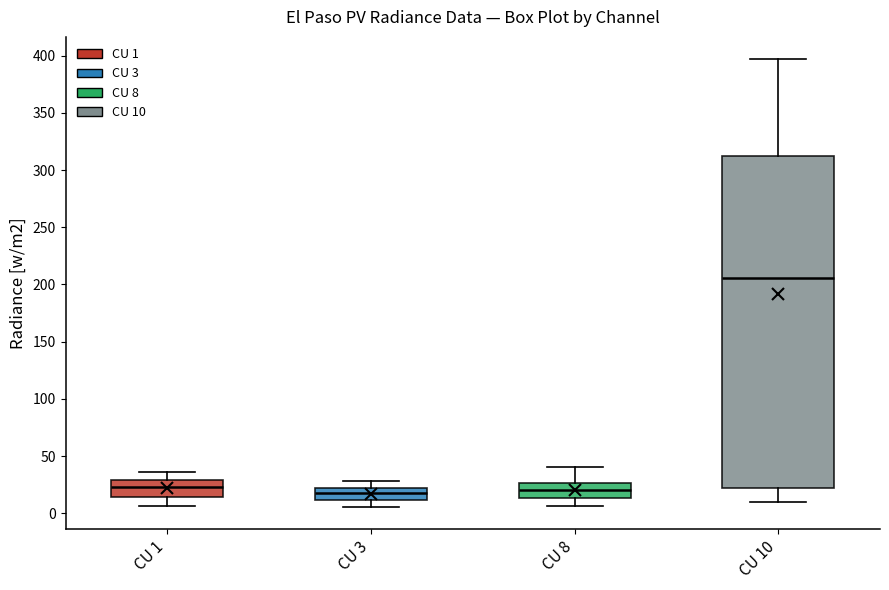

Reading left to right, transcribe this box plot: for each box, give where its median line is, the range the box spans, and where its two whiskers end, as read against the y-axis. The values are not printed on the chart, so give them approximately, as read against the axis.

CU 1: median 25, box 15 to 30, whiskers 5 to 35
CU 3: median 15, box 10 to 20, whiskers 5 to 30
CU 8: median 20, box 15 to 25, whiskers 5 to 40
CU 10: median 205, box 20 to 310, whiskers 10 to 395